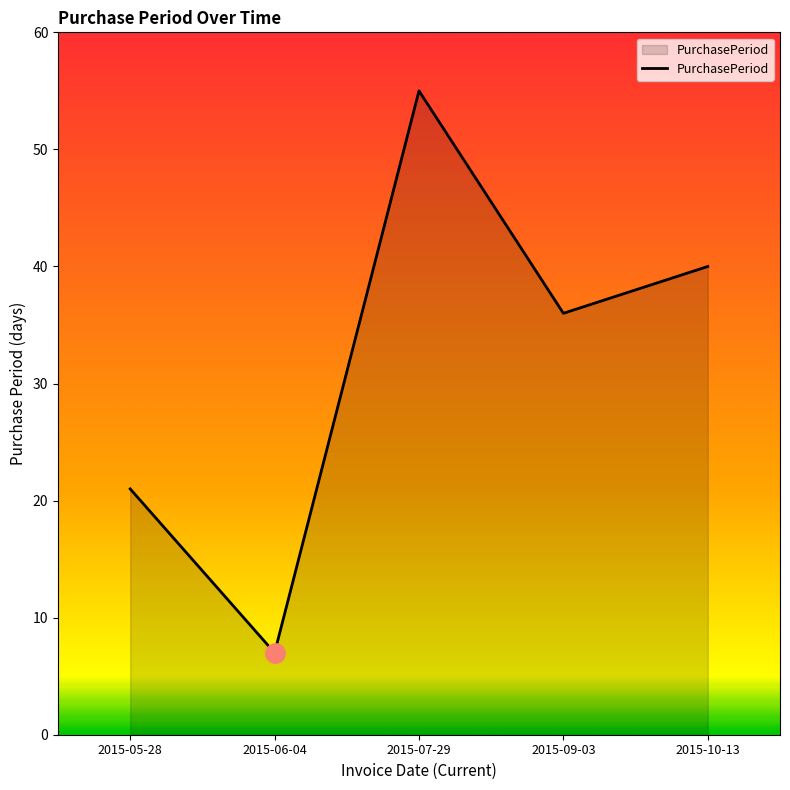

True or false: there are more than 0 points higher than both neighbors.

True